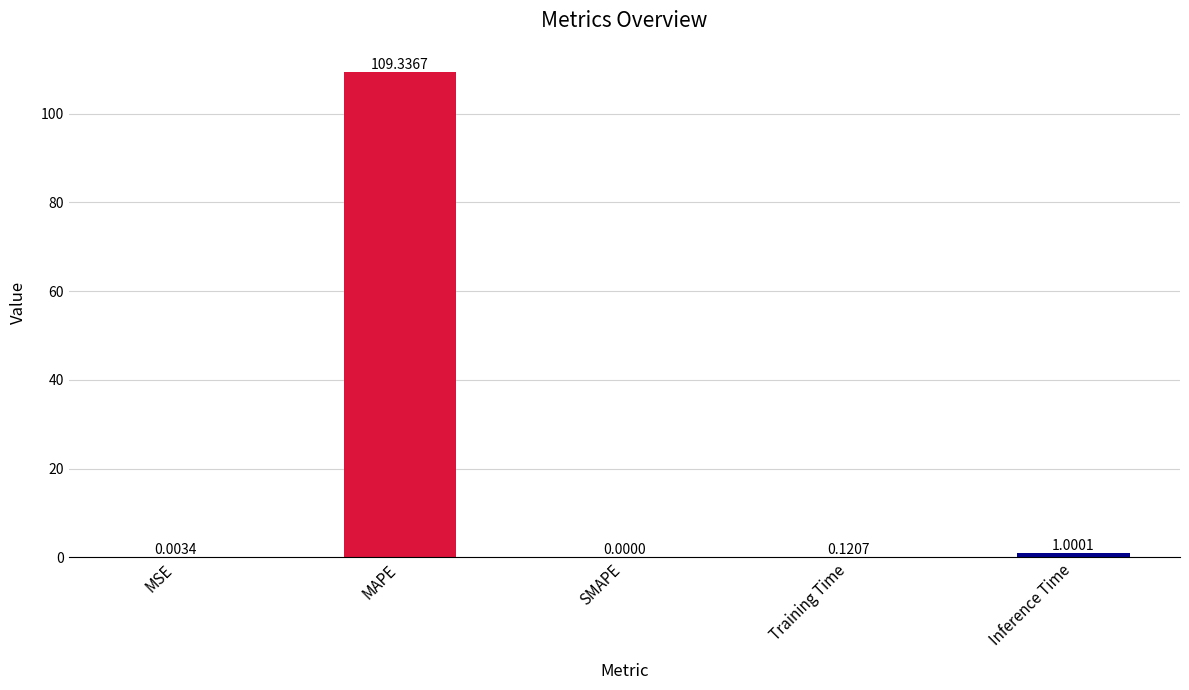

True or false: the data shows 150.9 at MAPE.

False